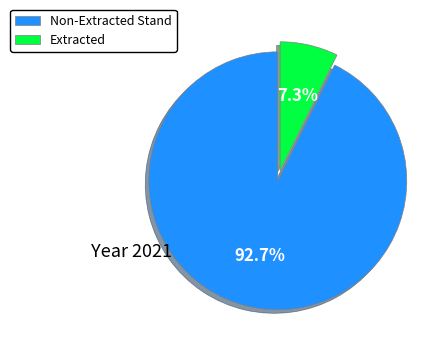

Count the number of slices in the pie.

2